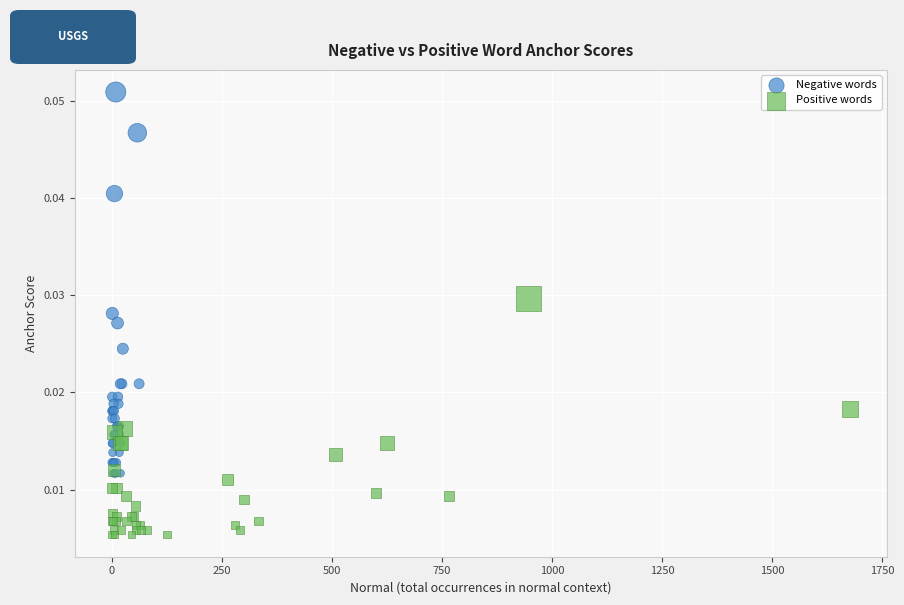

What are all the series names shown in the legend?

Negative words, Positive words